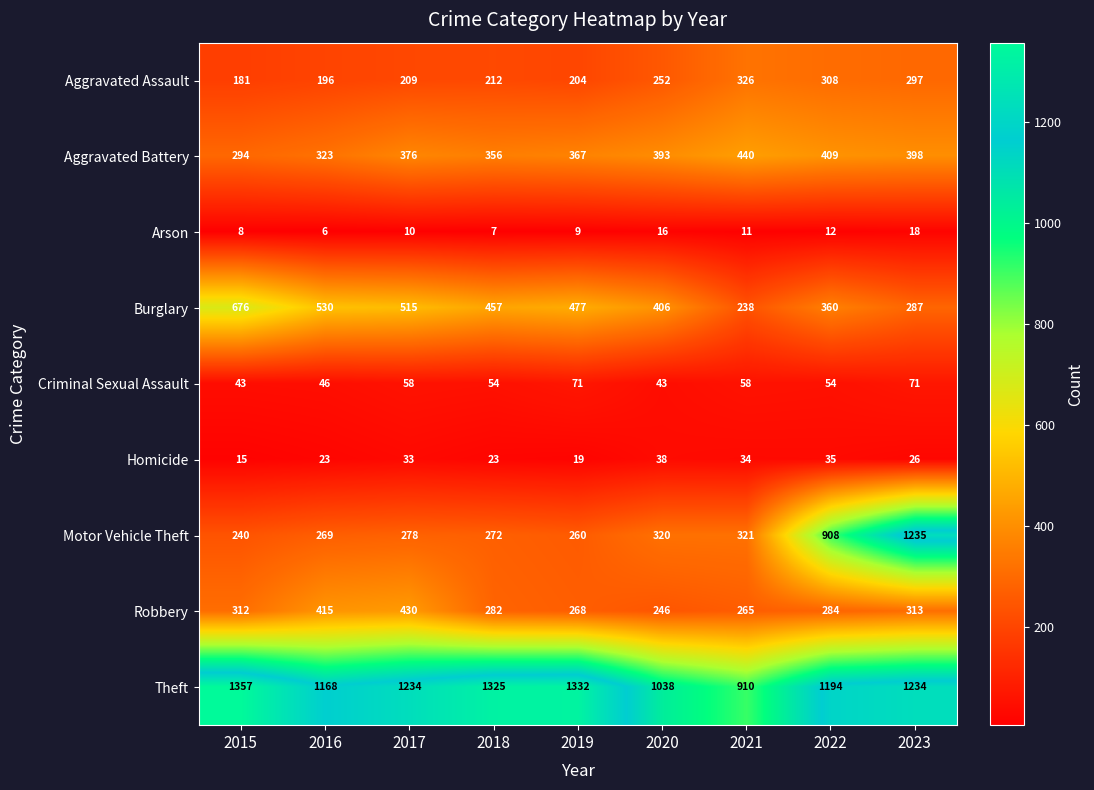

Rank the series at 2018 from lowest to highest value.

Arson, Homicide, Criminal Sexual Assault, Aggravated Assault, Motor Vehicle Theft, Robbery, Aggravated Battery, Burglary, Theft